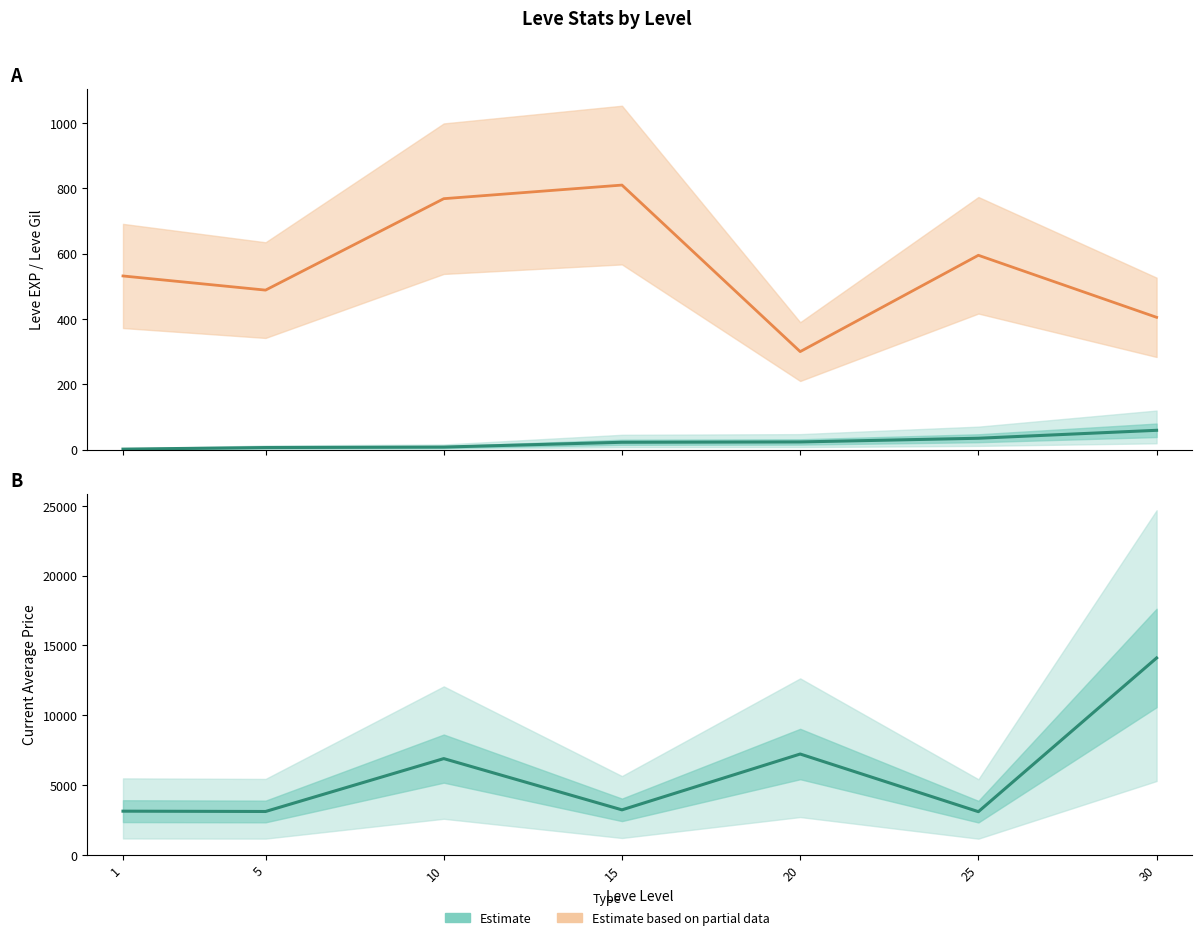

What is the average value of the Avg Market Price (Estimate) series?

5826.9